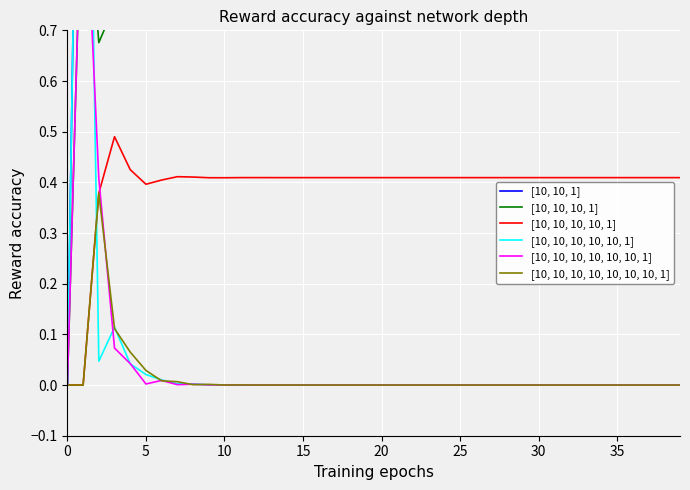

Which series has the largest total across all categories?

[10, 10, 1]